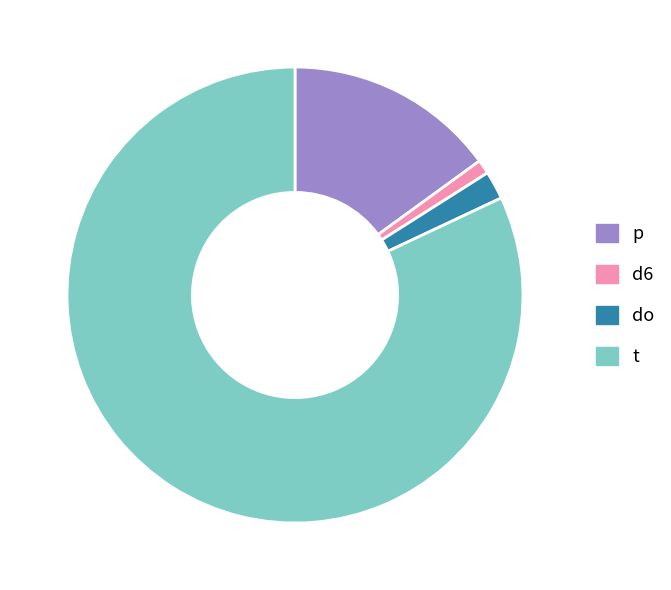

Which slice is the smallest?

d6